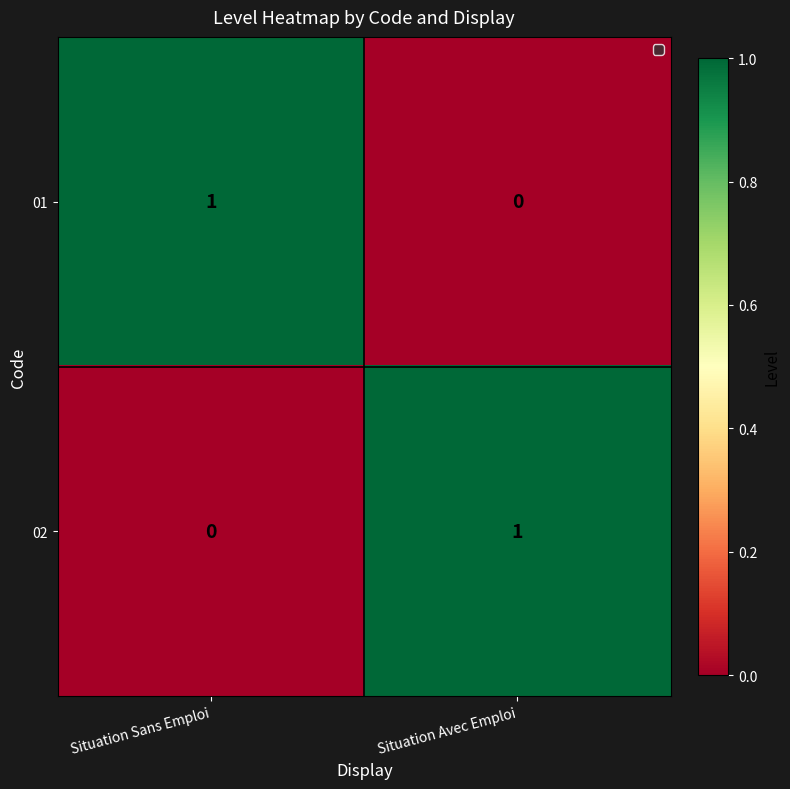

Is the value of 02 at Situation Sans Emploi greater than the value of 01 at Situation Sans Emploi?

No